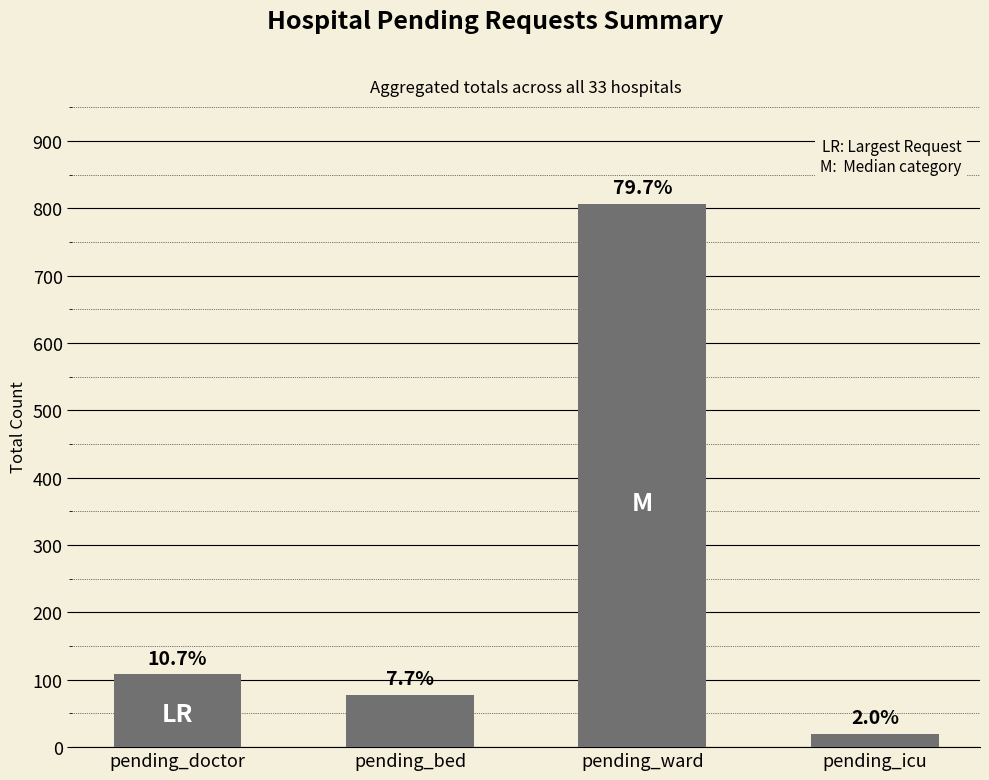

What is the label of the 2nd bar from the left?

pending_bed